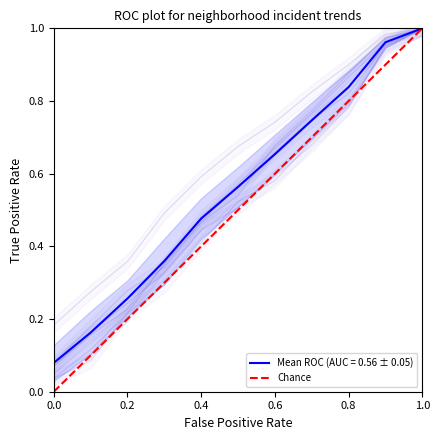

Is it true that Mean ROC (AUC = 0.56 ± 0.05) equals 0.3 at 1.0?

False